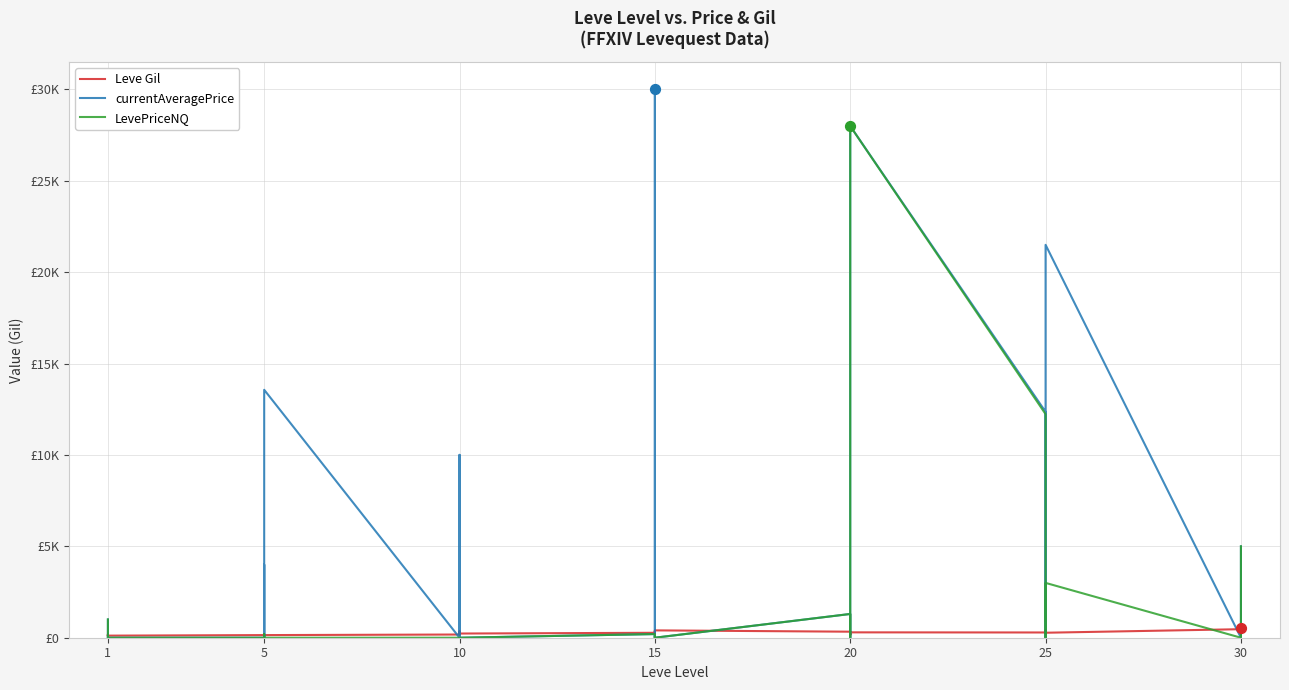

Which series has the largest Y range (max minus min)?

currentAveragePrice